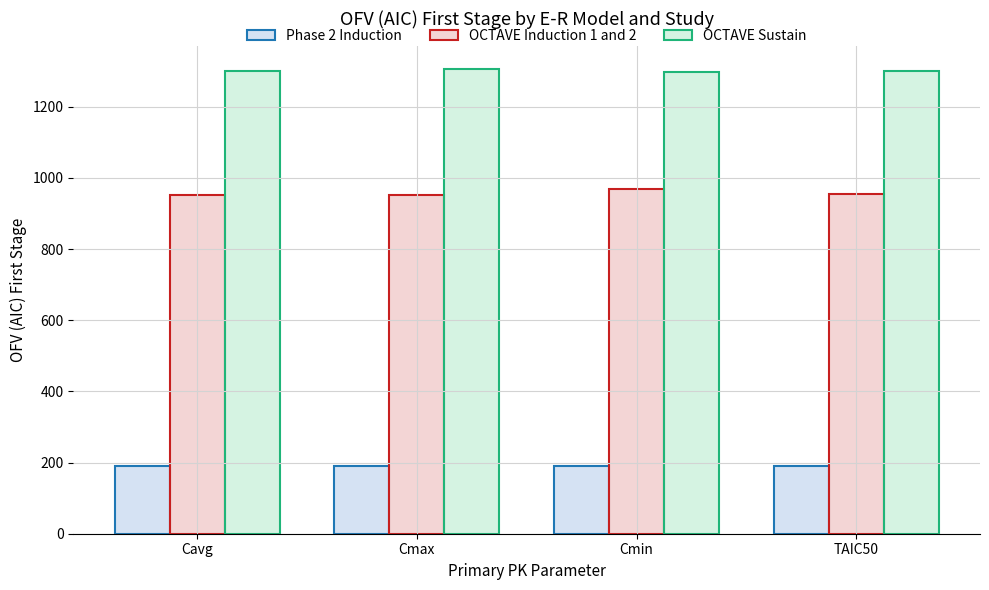

Which series has the largest total across all categories?

OCTAVE Sustain